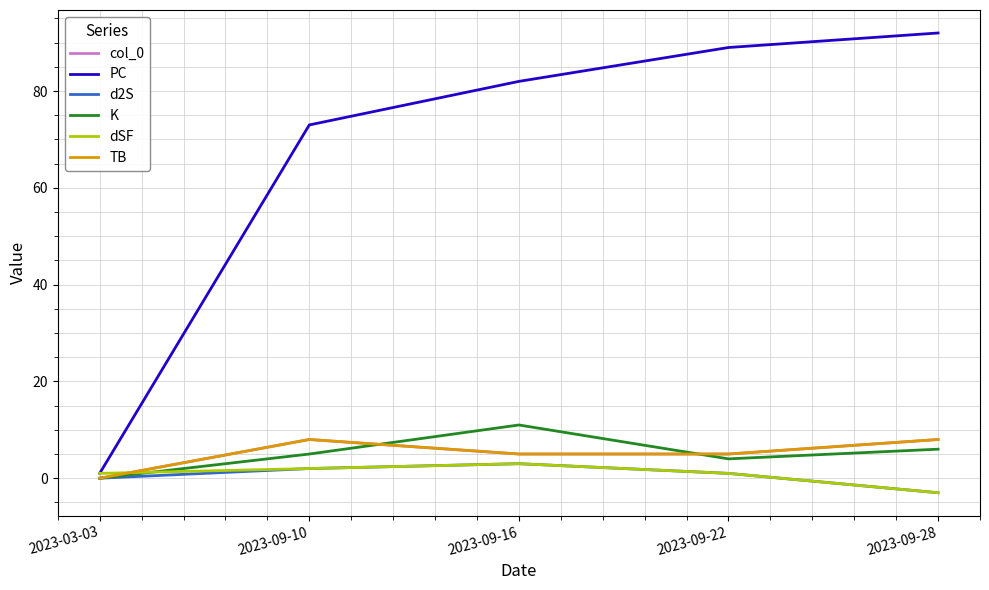

What is the spread (max minus min) of values at 2023-09-16?

79